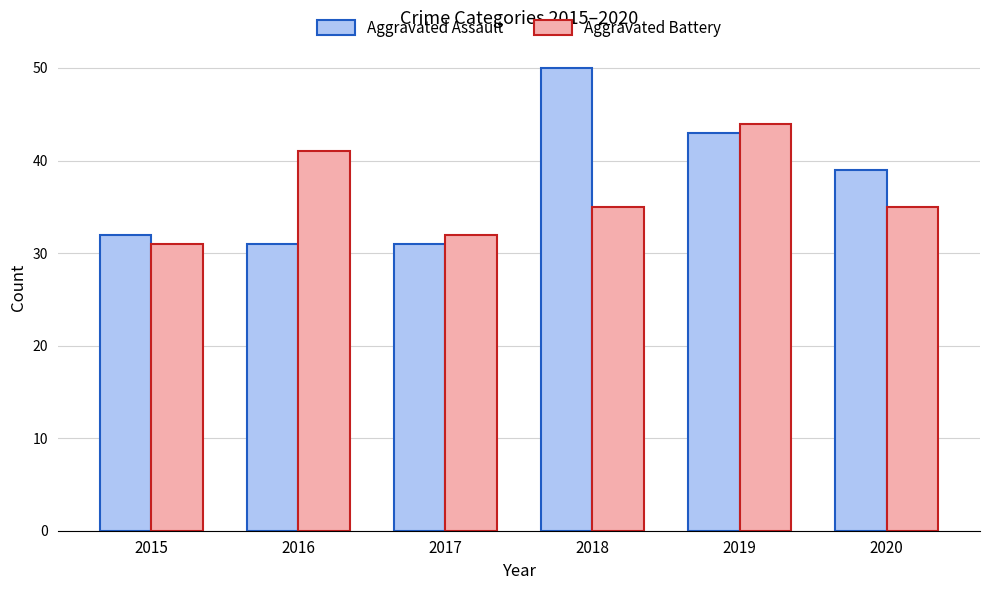

The Aggravated Battery series shows 31 at 2015. True or false?

True